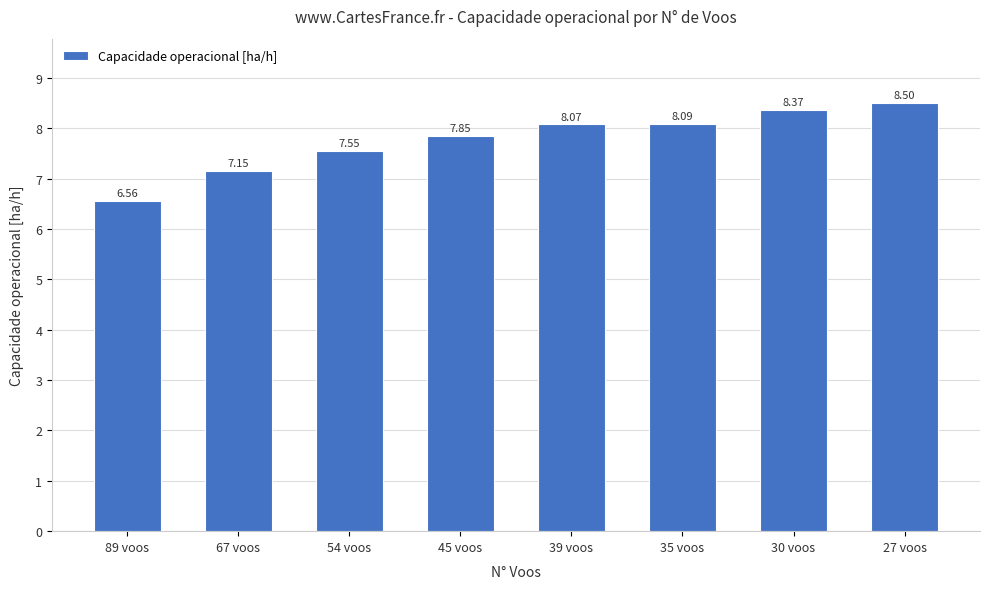

What position from the right is 27 voos?

1